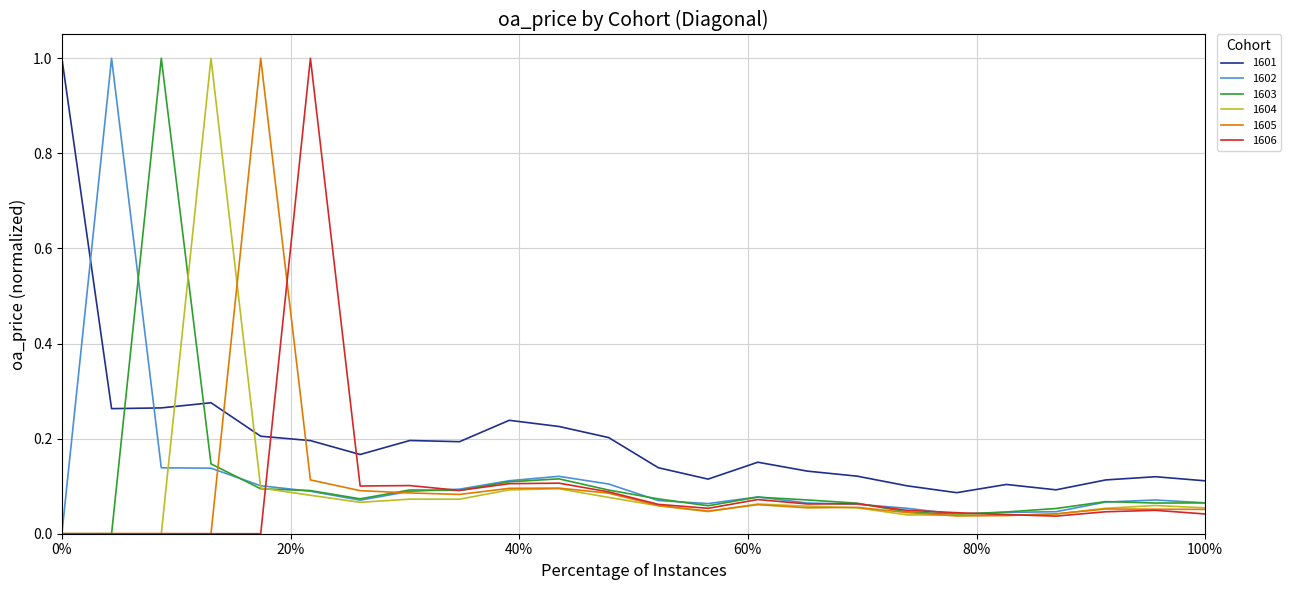

Which series has the largest total across all categories?

1601